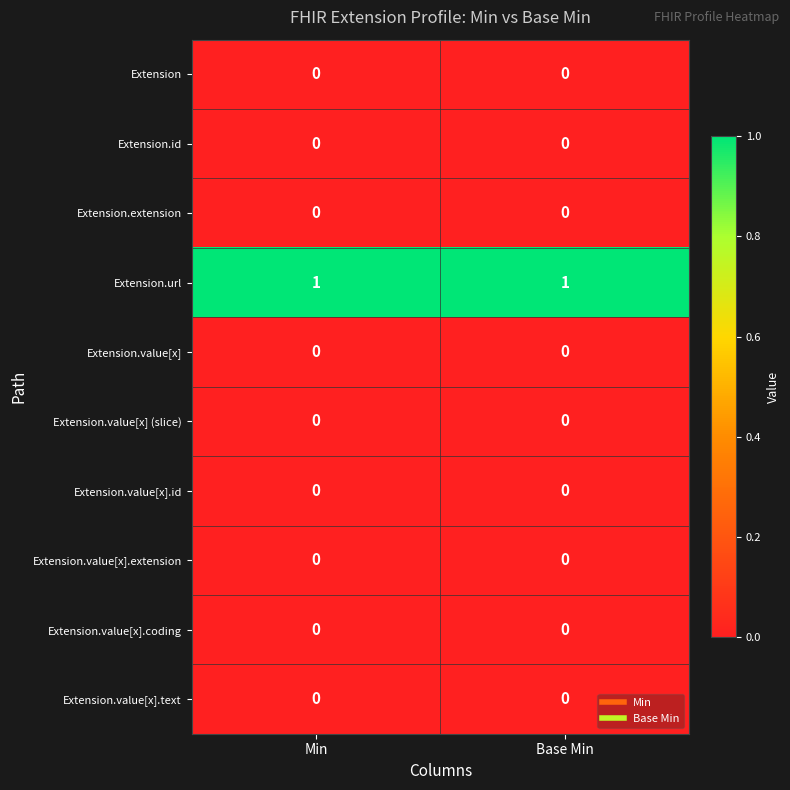

Reading left to right, list all the values displayed in this chart.

Extension: Min=0	Base Min=0
Extension.id: Min=0	Base Min=0
Extension.extension: Min=0	Base Min=0
Extension.url: Min=1	Base Min=1
Extension.value[x]: Min=0	Base Min=0
Extension.value[x] (slice): Min=0	Base Min=0
Extension.value[x].id: Min=0	Base Min=0
Extension.value[x].extension: Min=0	Base Min=0
Extension.value[x].coding: Min=0	Base Min=0
Extension.value[x].text: Min=0	Base Min=0